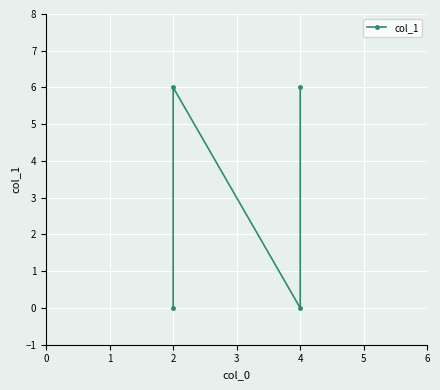

Reading left to right, transcribe all the data shown in this chart.

0	6	0	6